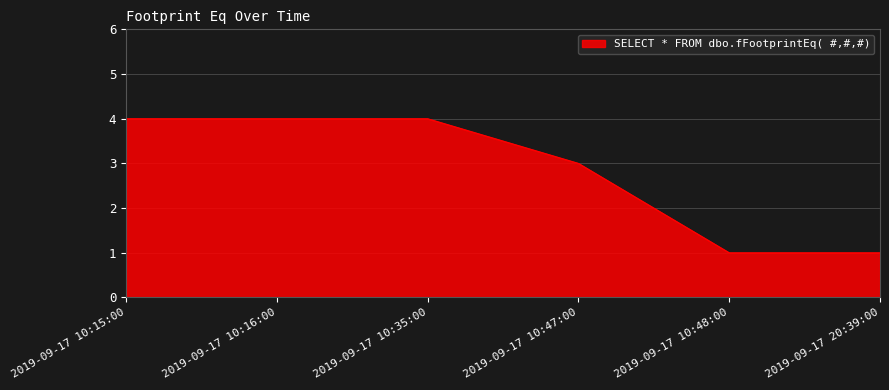

Reading left to right, what are all the values shown in this chart?

4	4	4	3	1	1